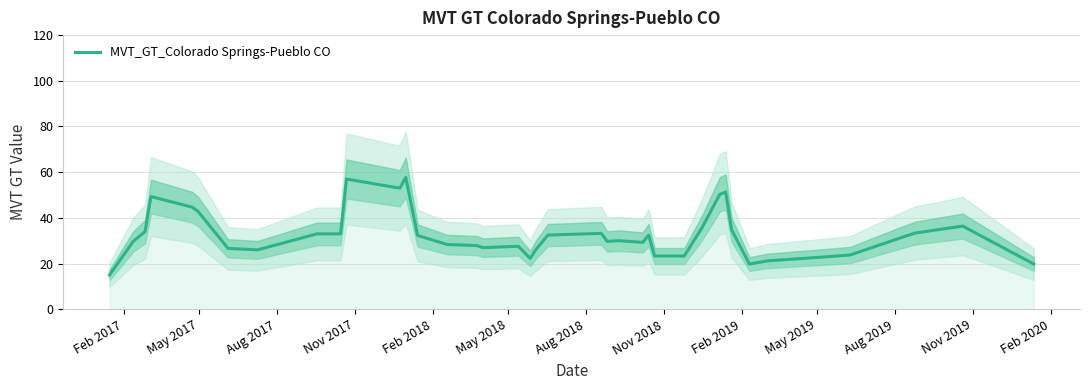

What is the average value?

32.7